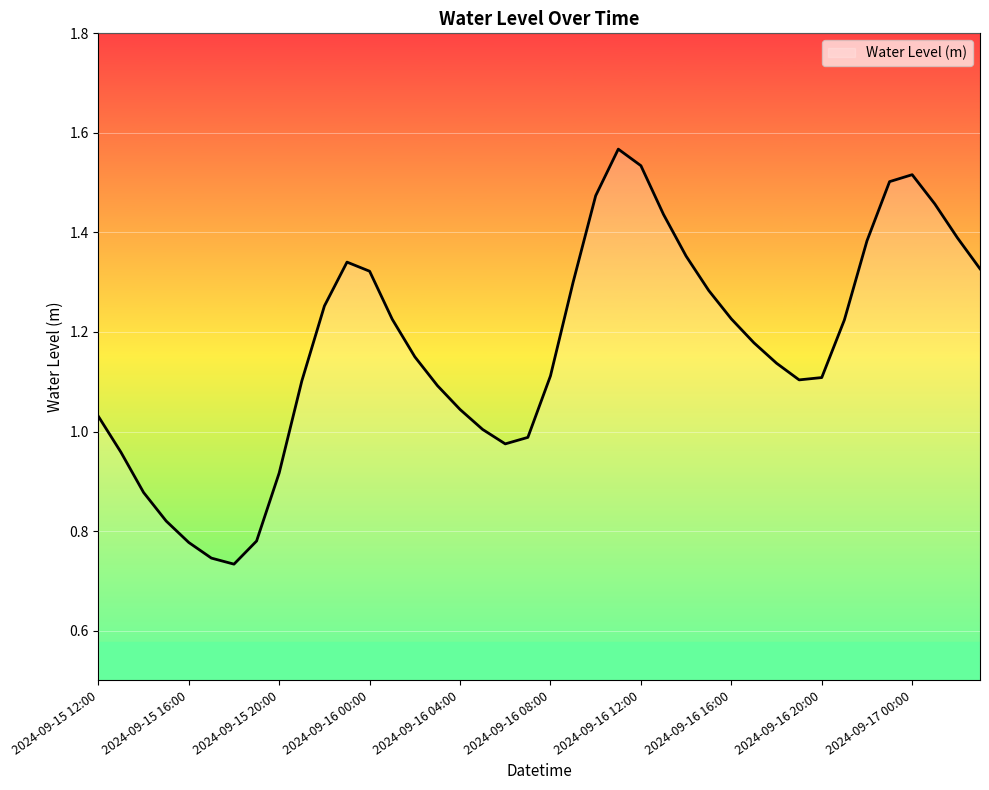

How many distinct data groups are displayed?

1